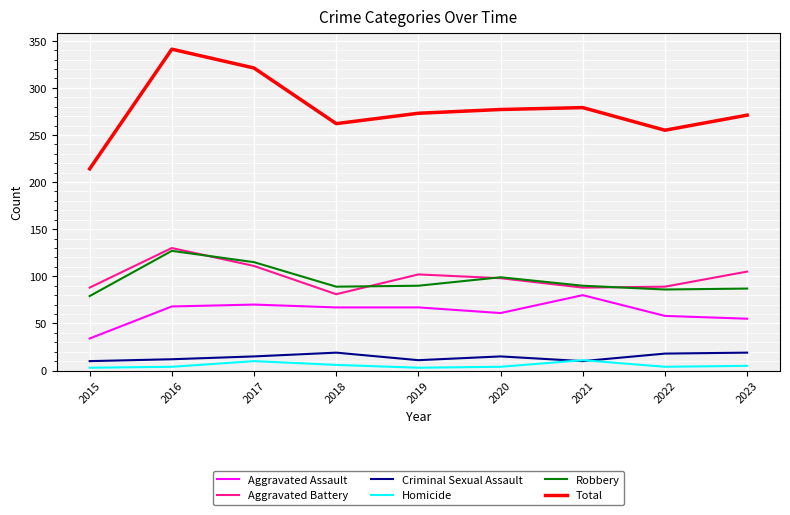

True or false: Criminal Sexual Assault and Aggravated Assault intersect in this chart.

False